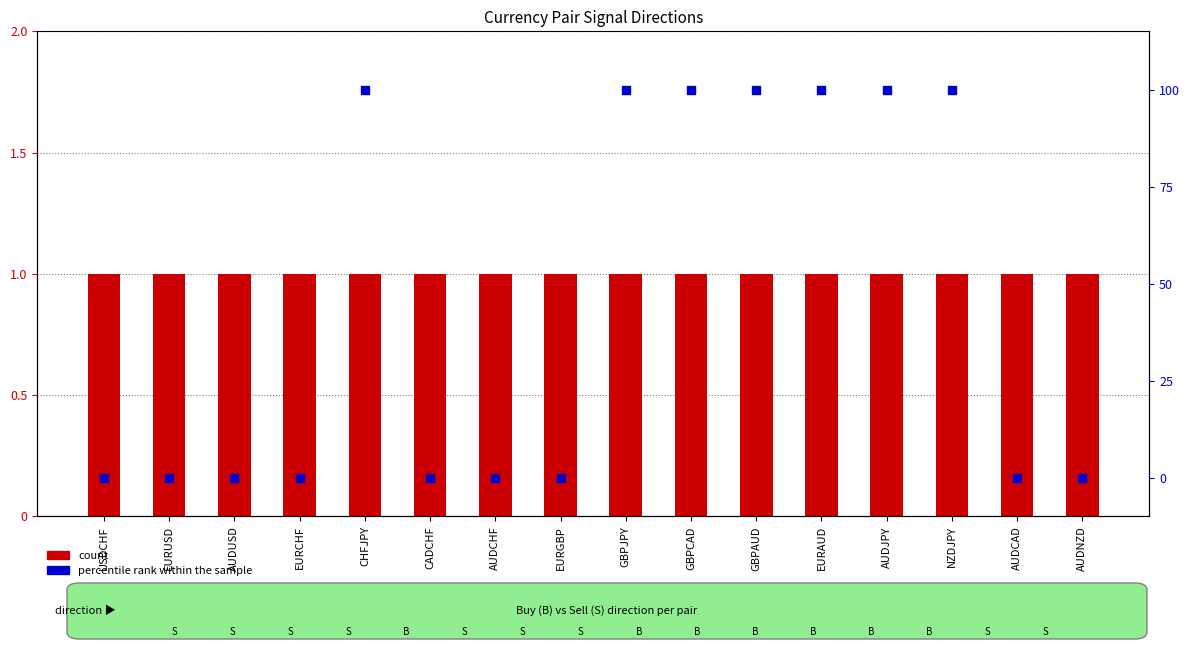

Which series has the largest total across all categories?

percentile rank within the sample